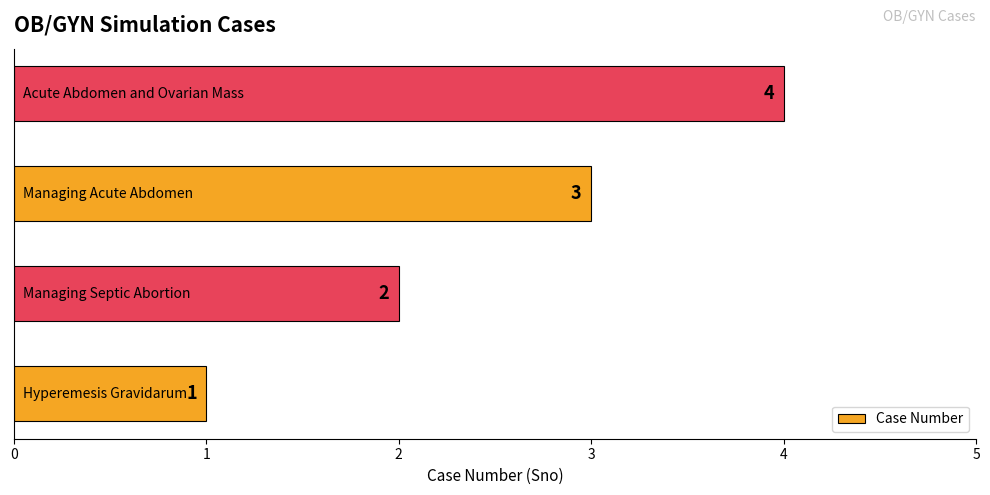

What is the difference between the maximum and minimum values?

3